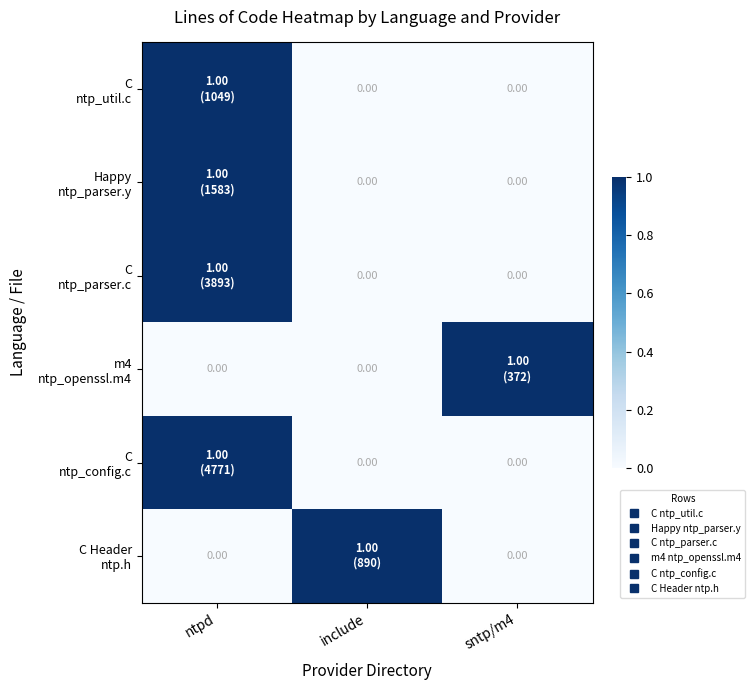

What is the greatest value displayed?

1